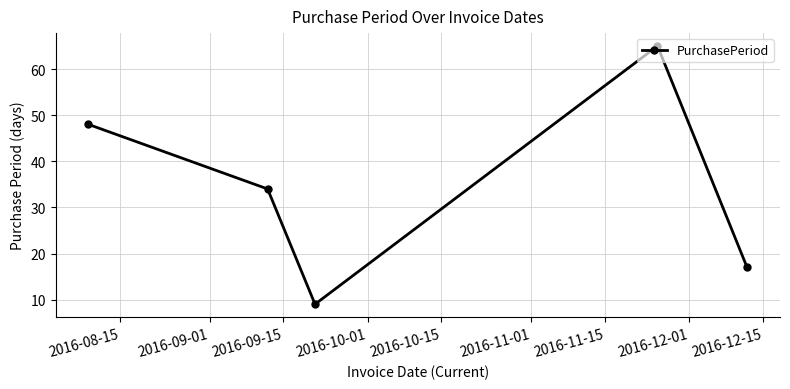

Does the chart have visible grid lines?

Yes